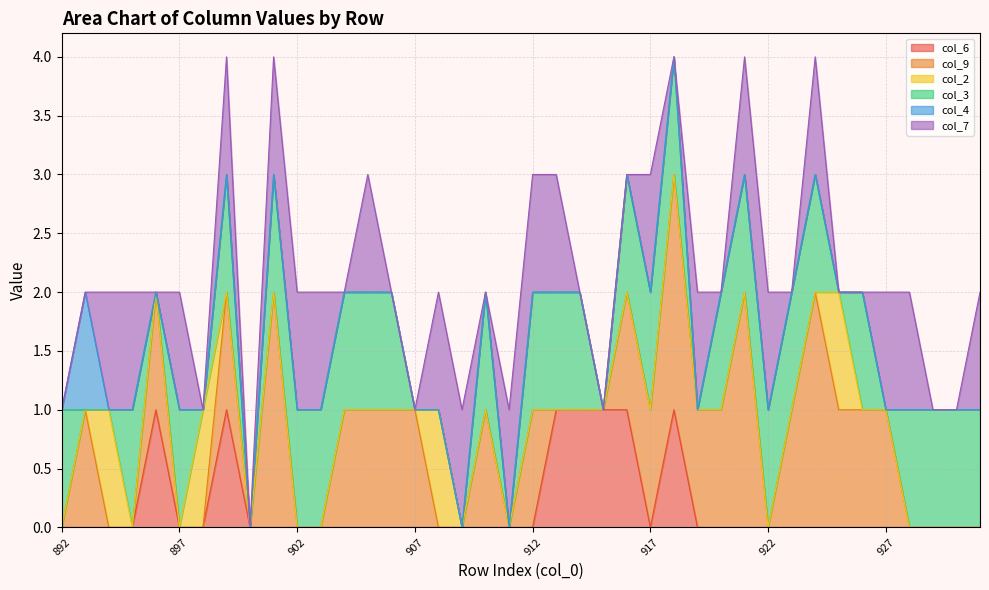

Where does the col_9 series first go above 1?

901